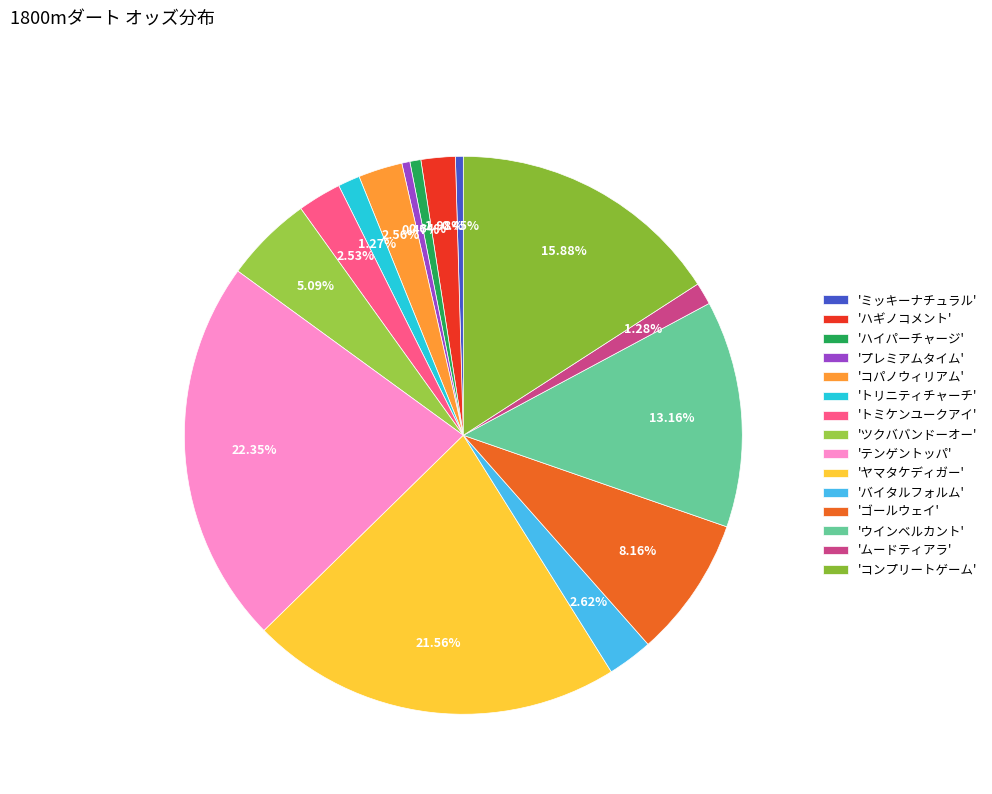

Count the number of slices in the pie.

15